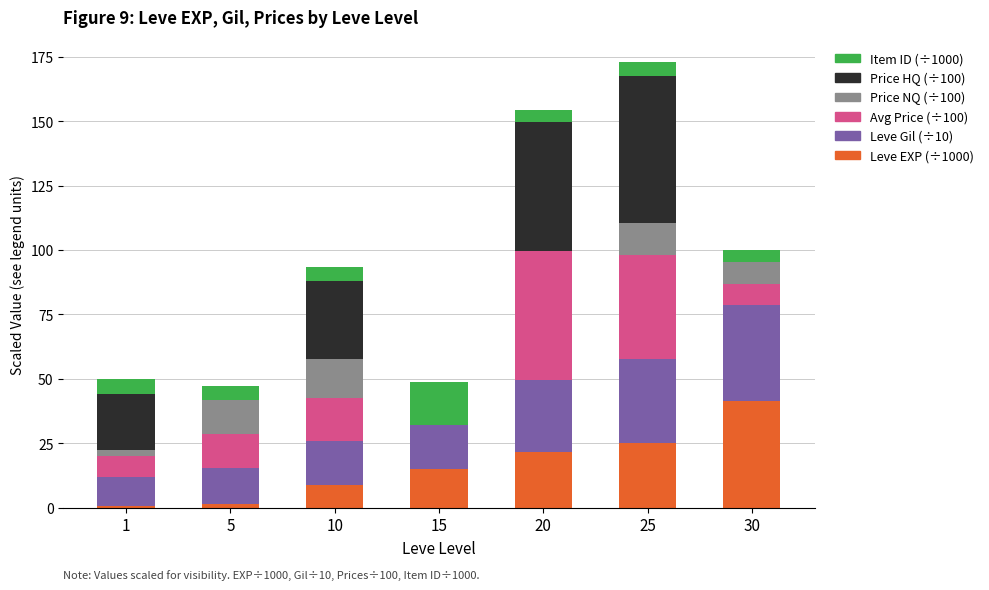

What is the total value across all series at 20?

154.3